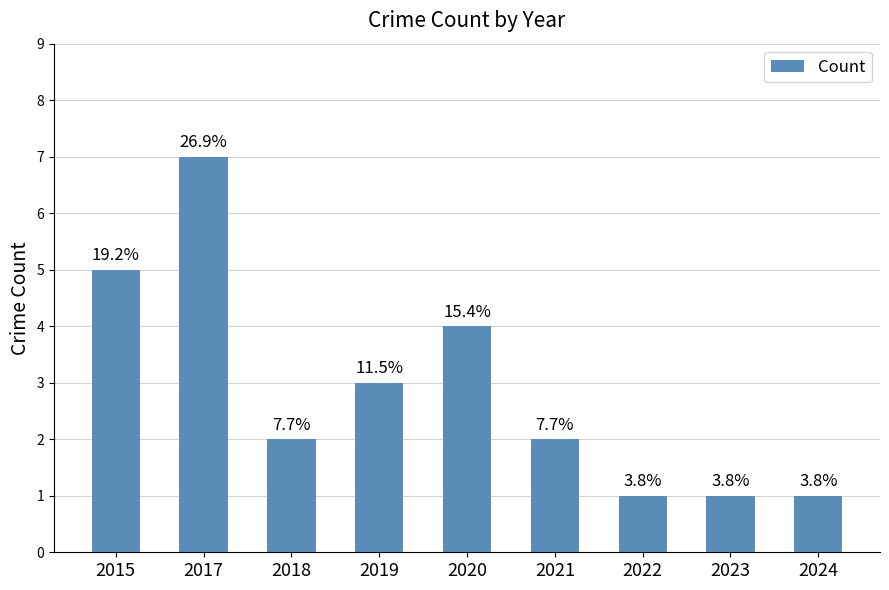

What is the change in value from 2021 to 2023?

-1